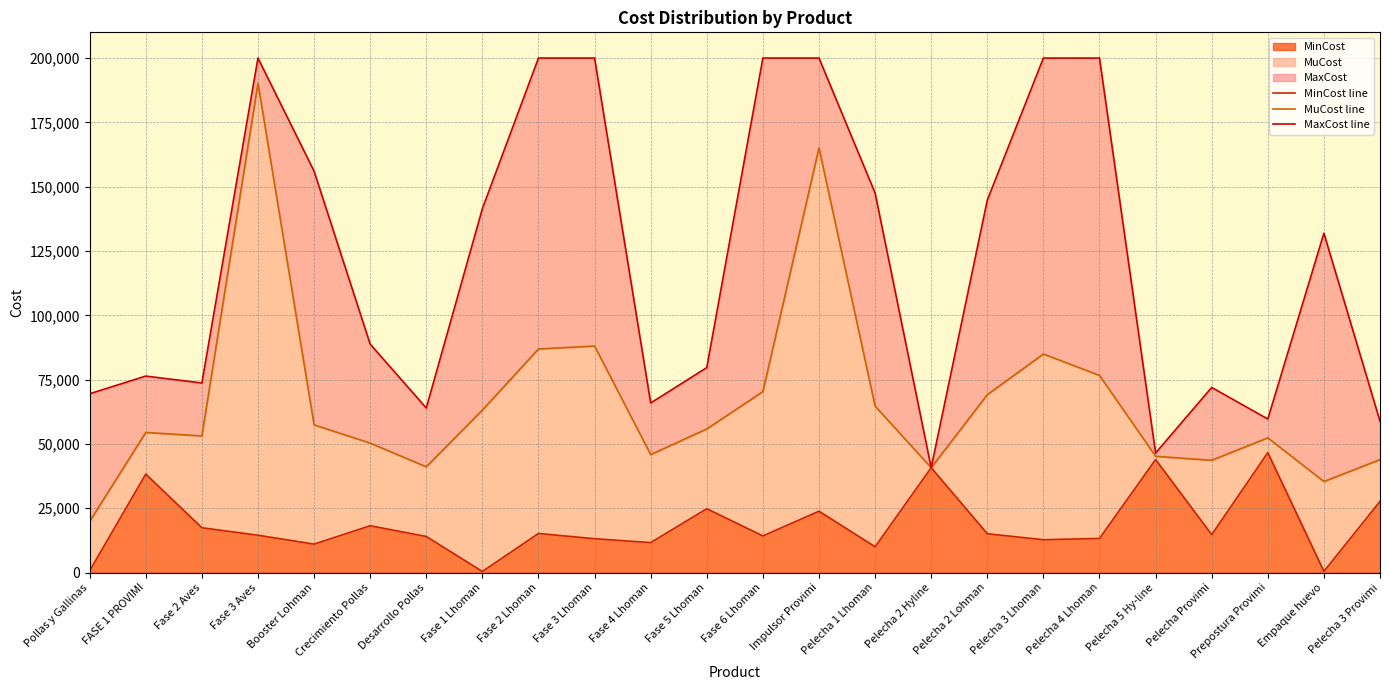

The MinCost line series shows 11648.7 at Fase 4 Lhoman. True or false?

True